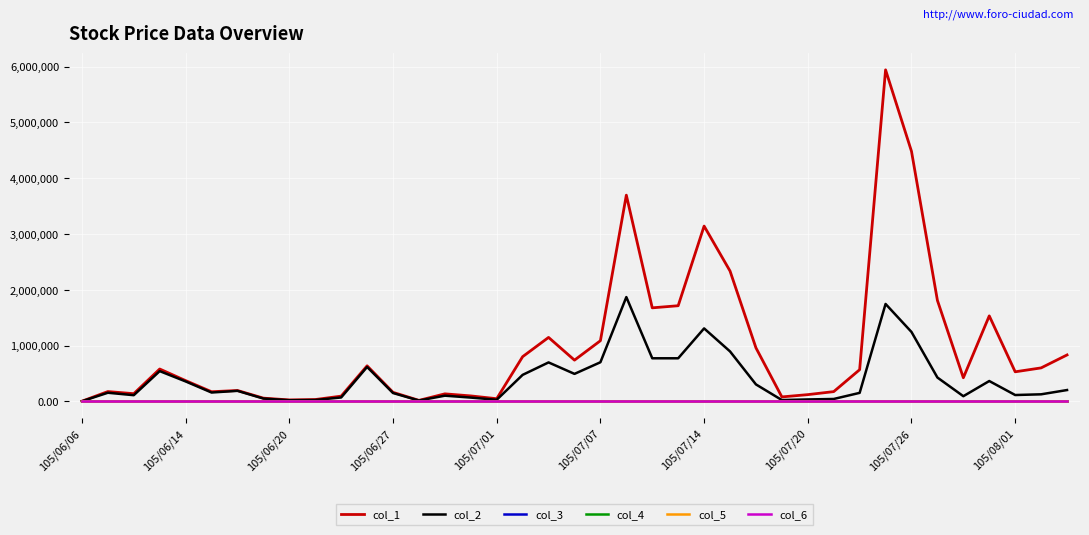

Which series has the largest range (max minus min)?

col_1